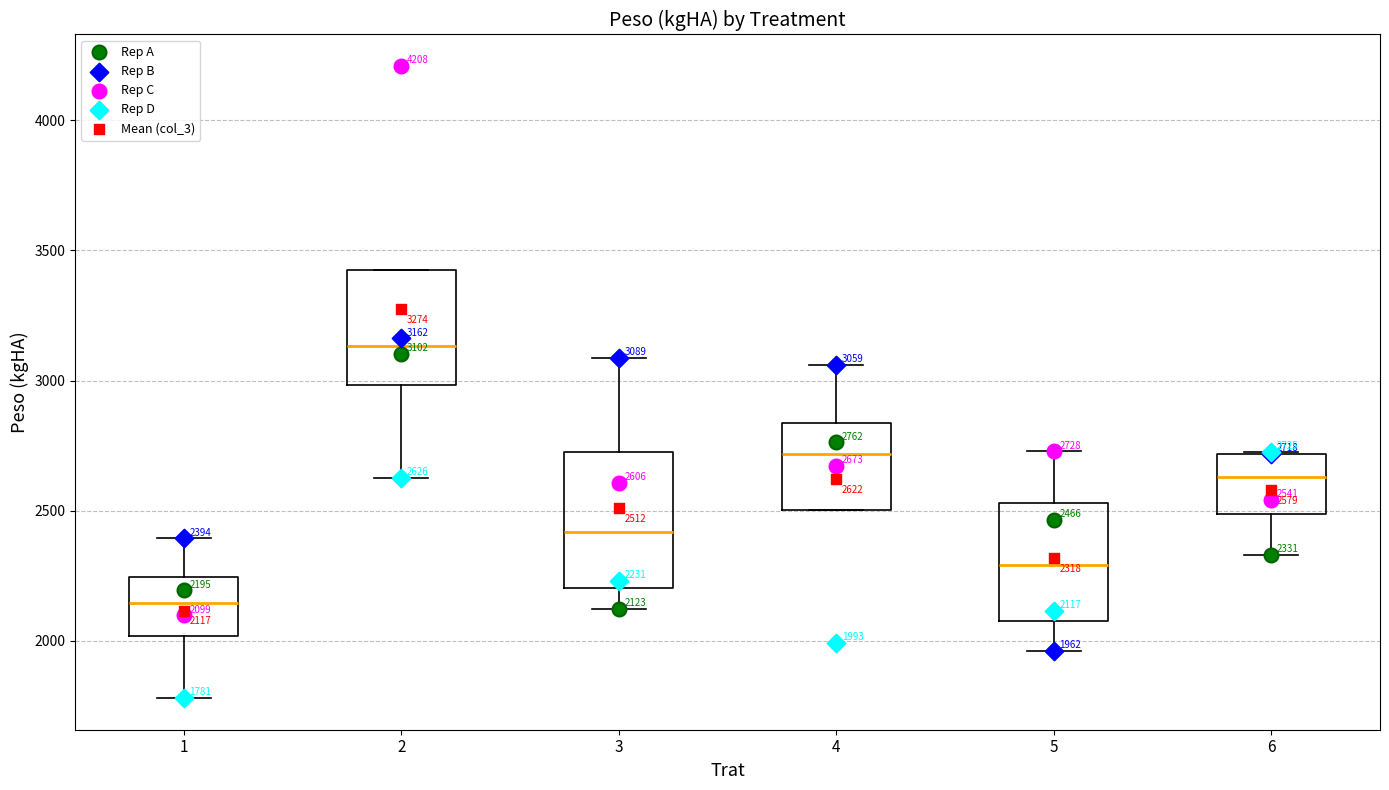

Which box has the lowest median line?

1